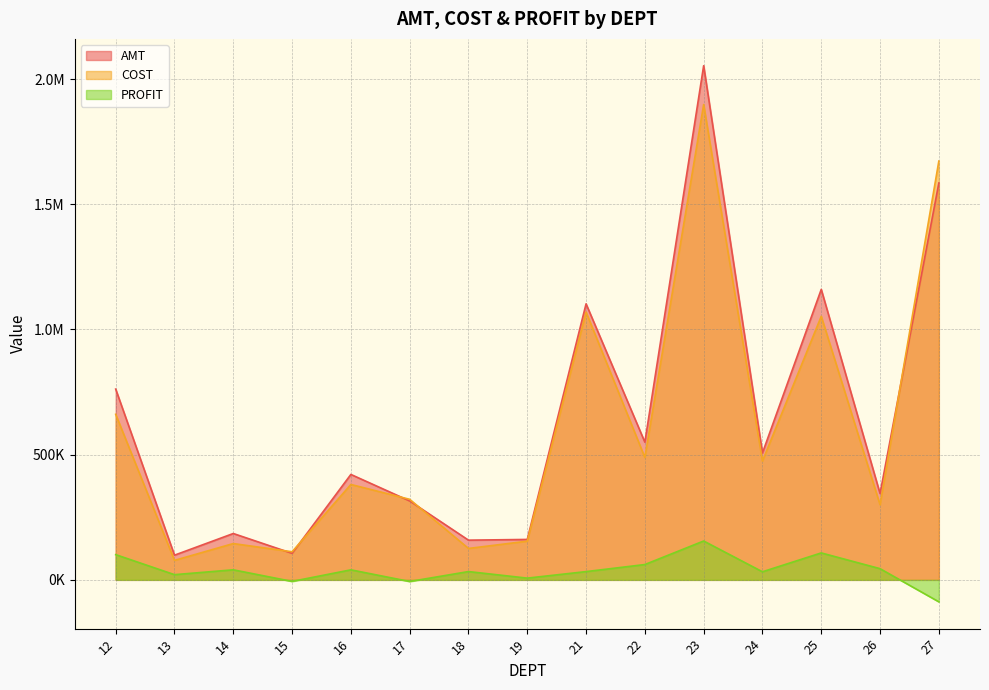

At 18, list the series in order from smallest to largest.

PROFIT, COST, AMT